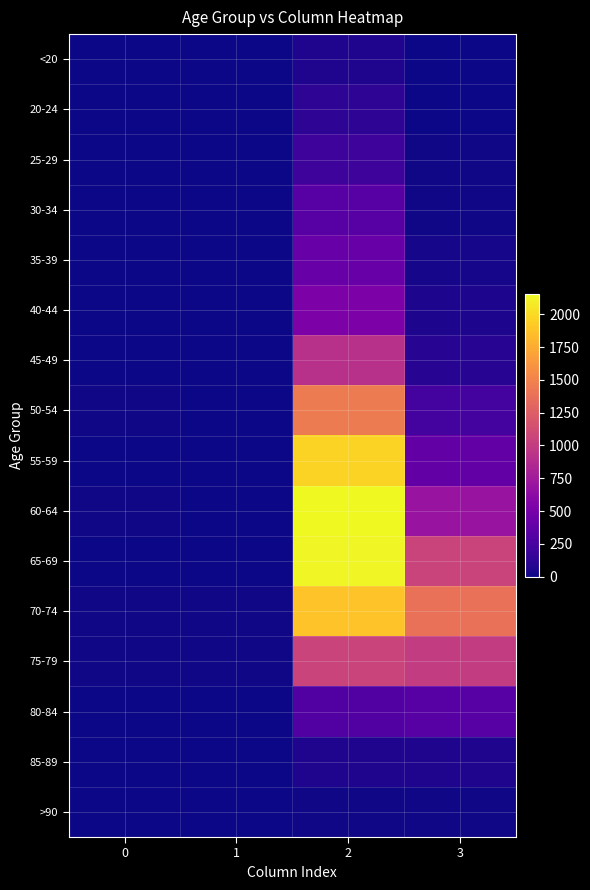

Which category has the highest value across all series?

2